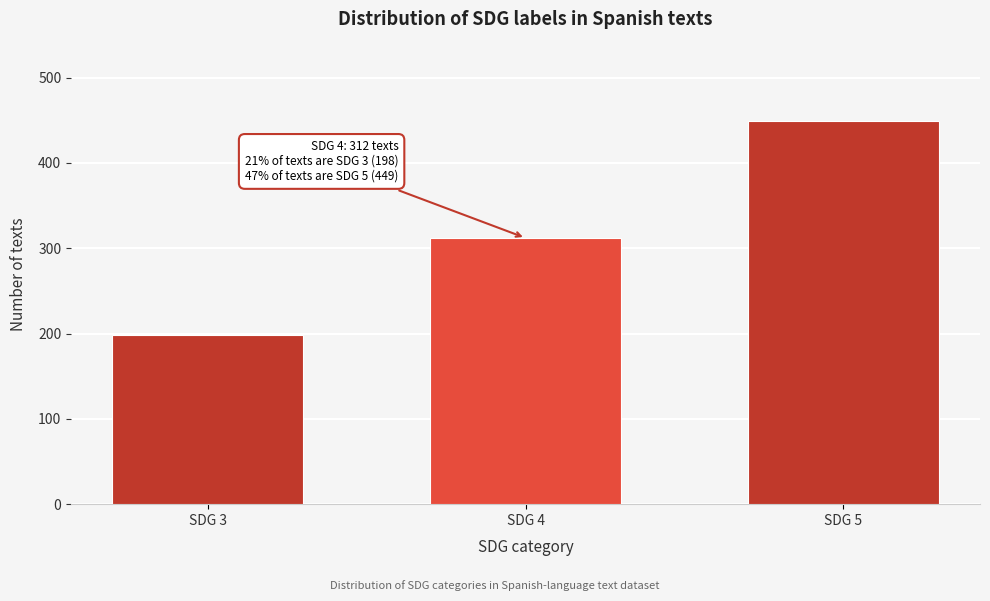

Reading left to right, what are all the values shown in this chart?

198	312	449